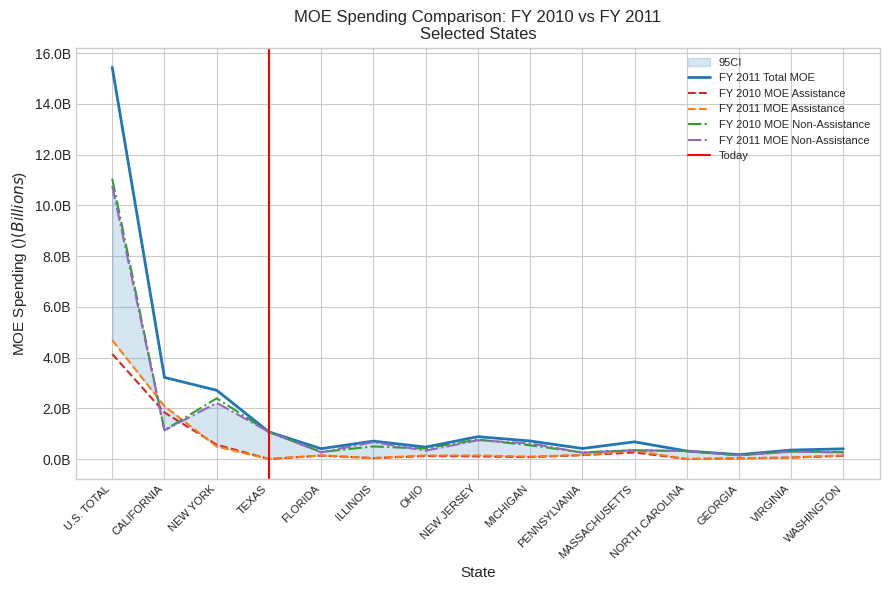

Which series ends up on top after the final intersection of FY 2010 MOE Non-Assistance and FY 2011 Total MOE?

FY 2011 Total MOE